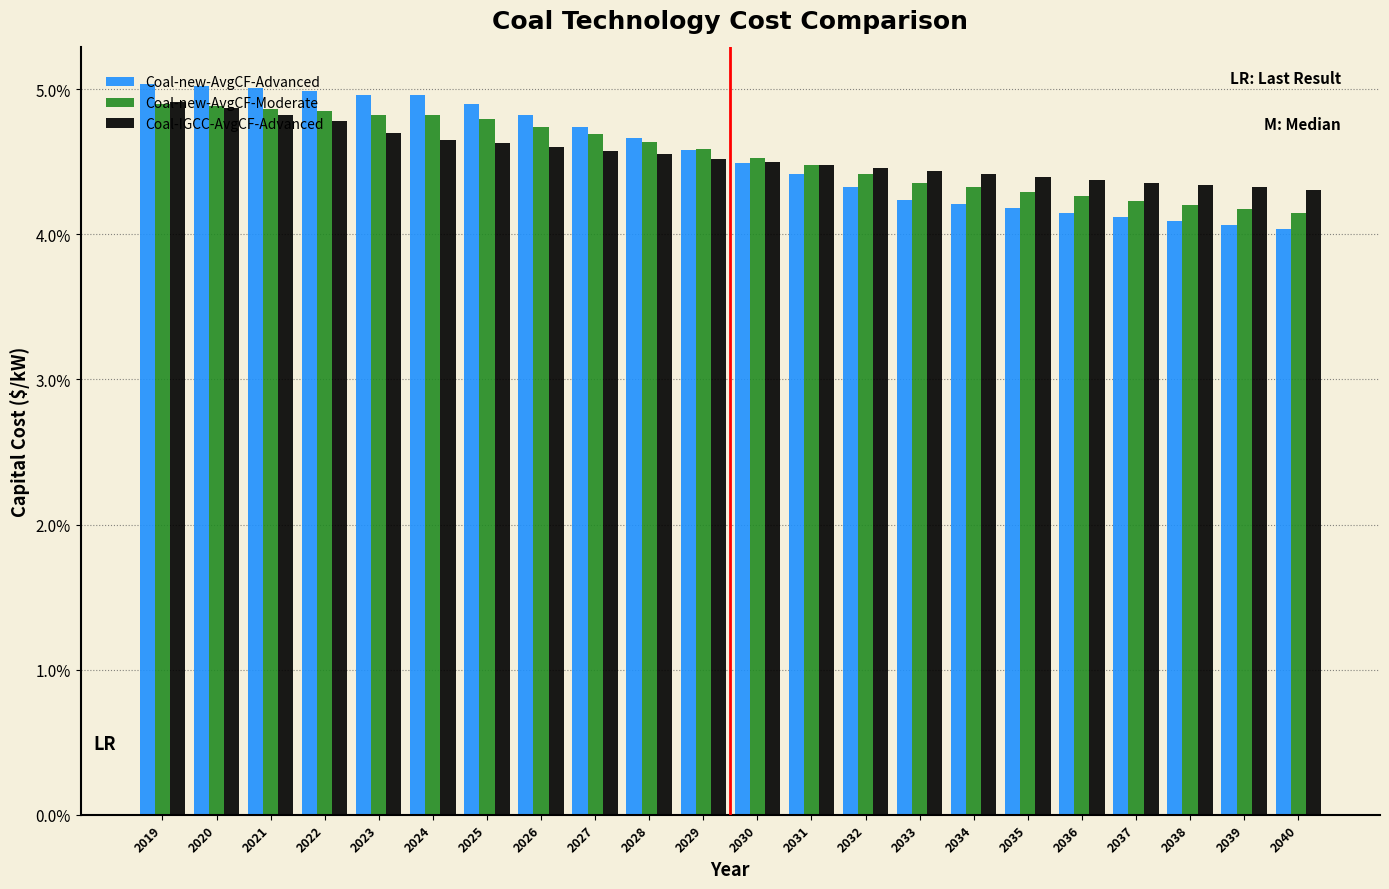

What is the total value across all series at 2040?

12.5